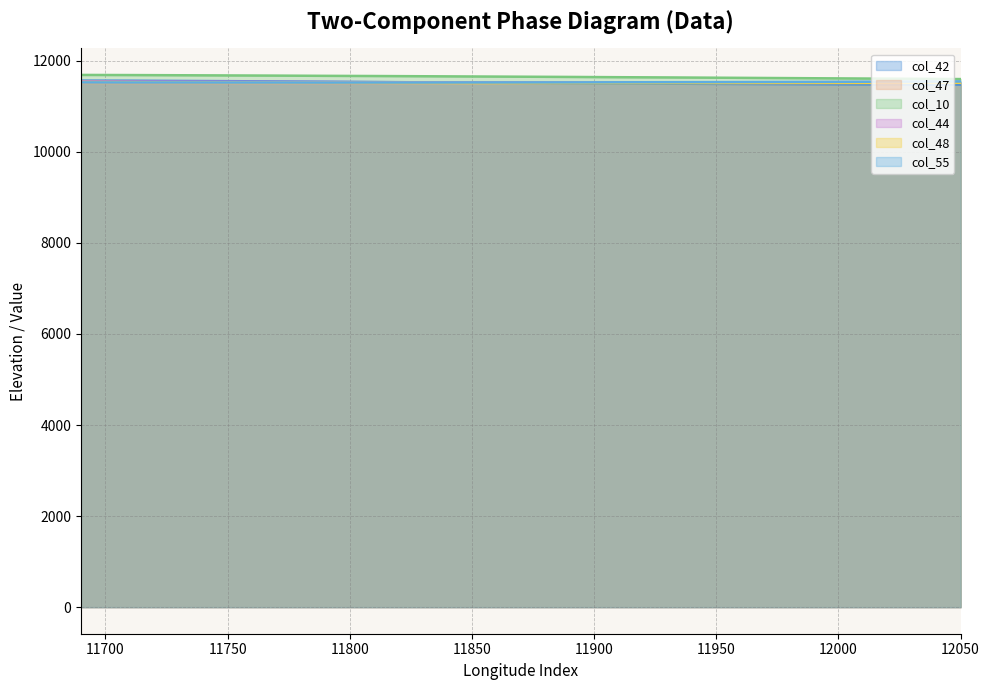

The col_10 series shows 5248 at 12010. True or false?

False